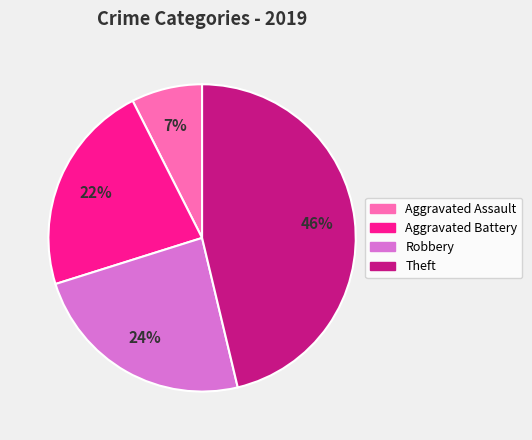

Which has a higher value, Aggravated Battery or Theft?

Theft